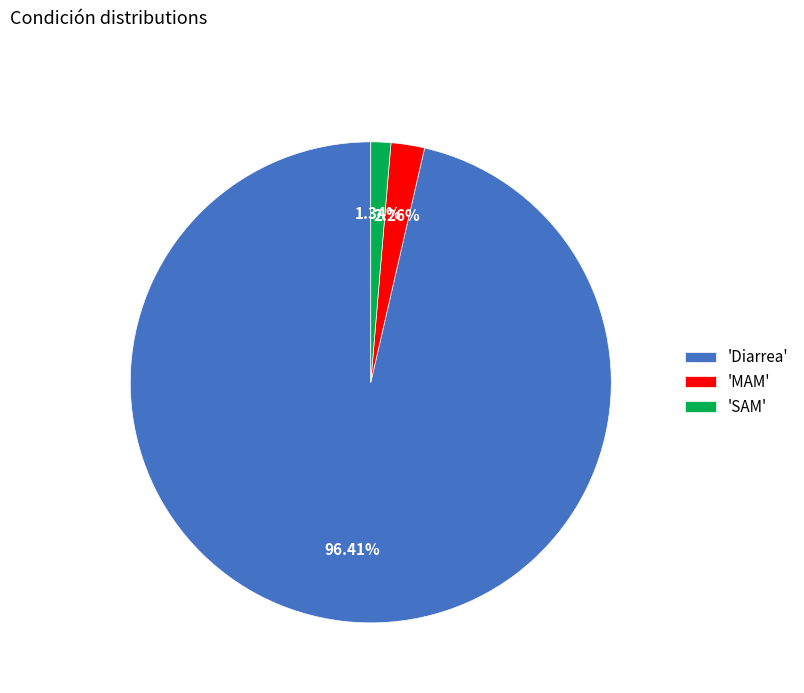

Rank the categories by value from highest to lowest.

'Diarrea', 'MAM', 'SAM'